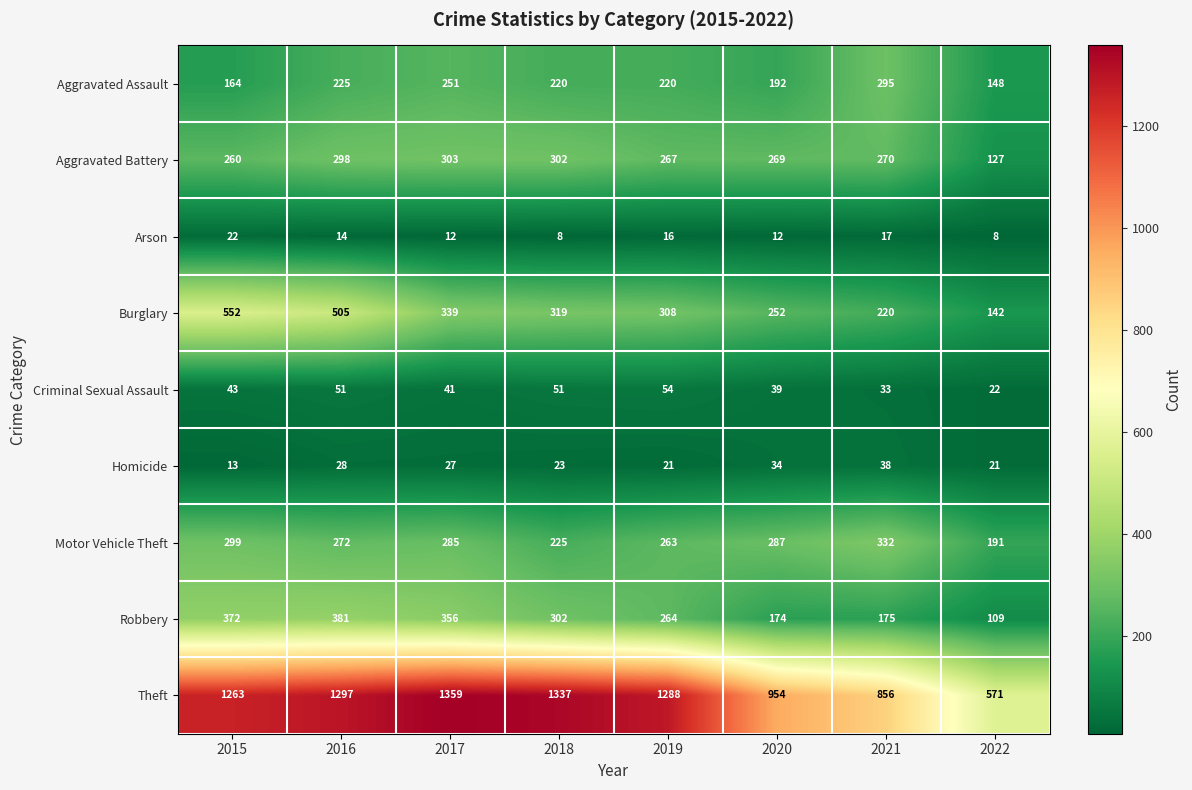

The Arson series shows 16 at 2019. True or false?

True